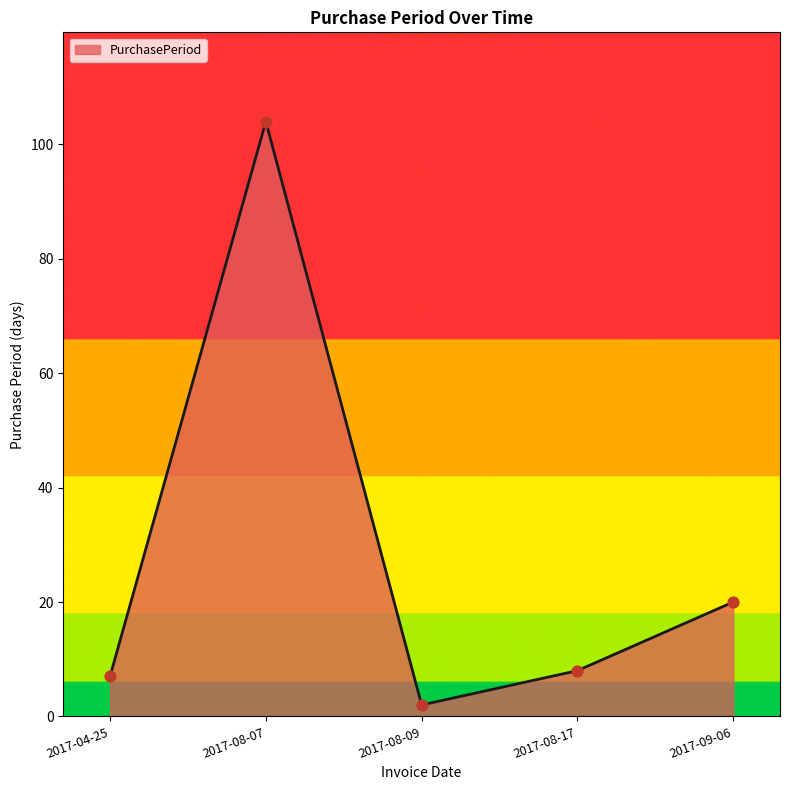

What is the change in value from 2017-04-25 to 2017-09-06?

+13